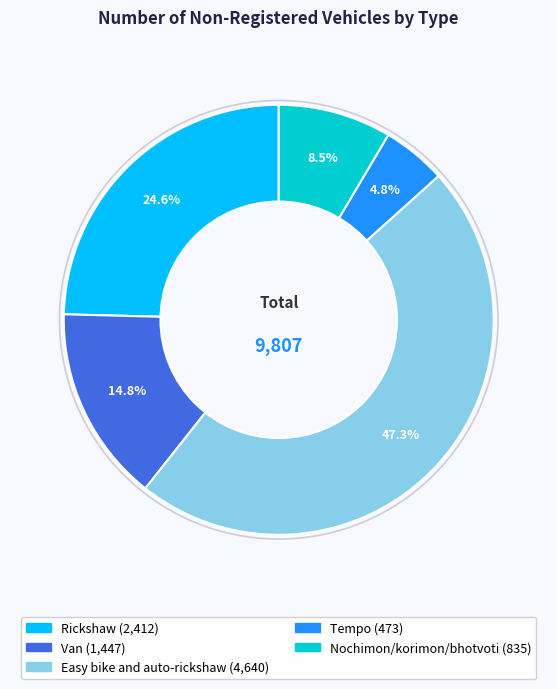

Which slice is the smallest?

Tempo